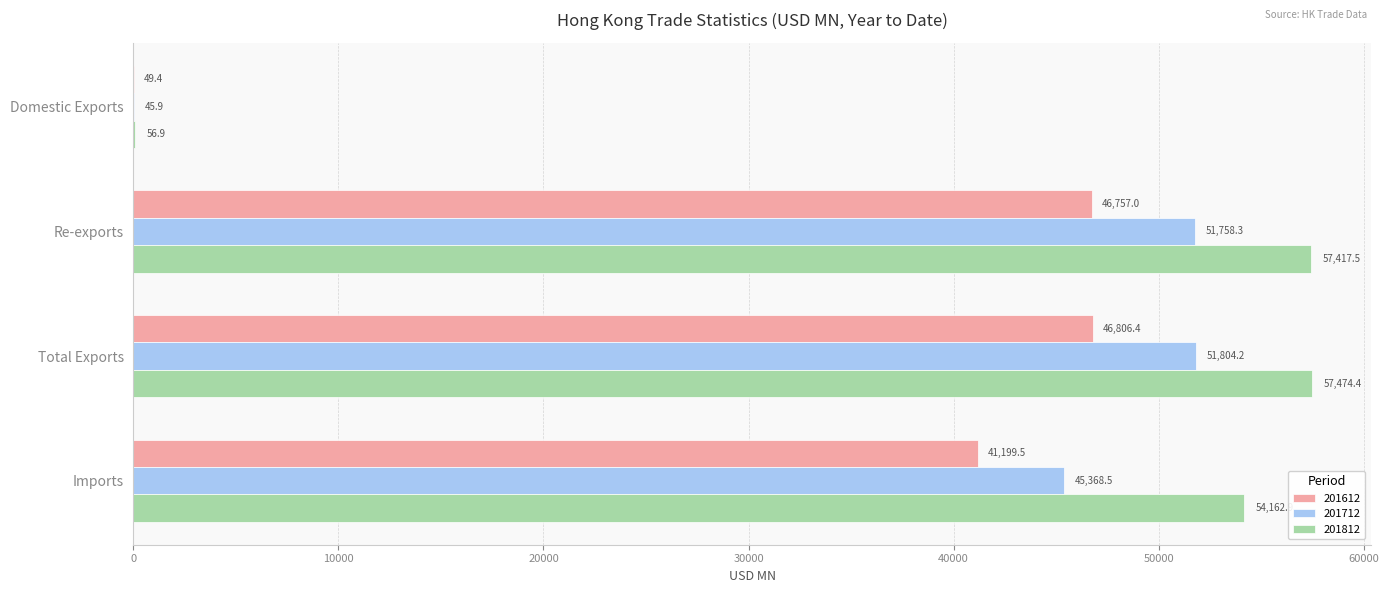

At which category is the sum across all series the highest?

Total Exports